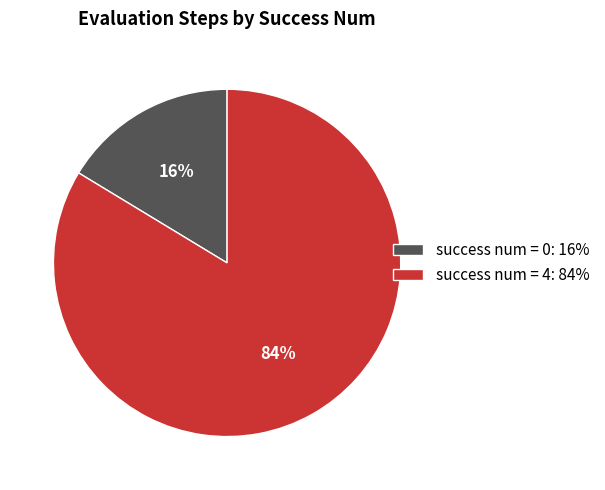

What is the smallest slice in the pie chart?

success num = 0: 16%